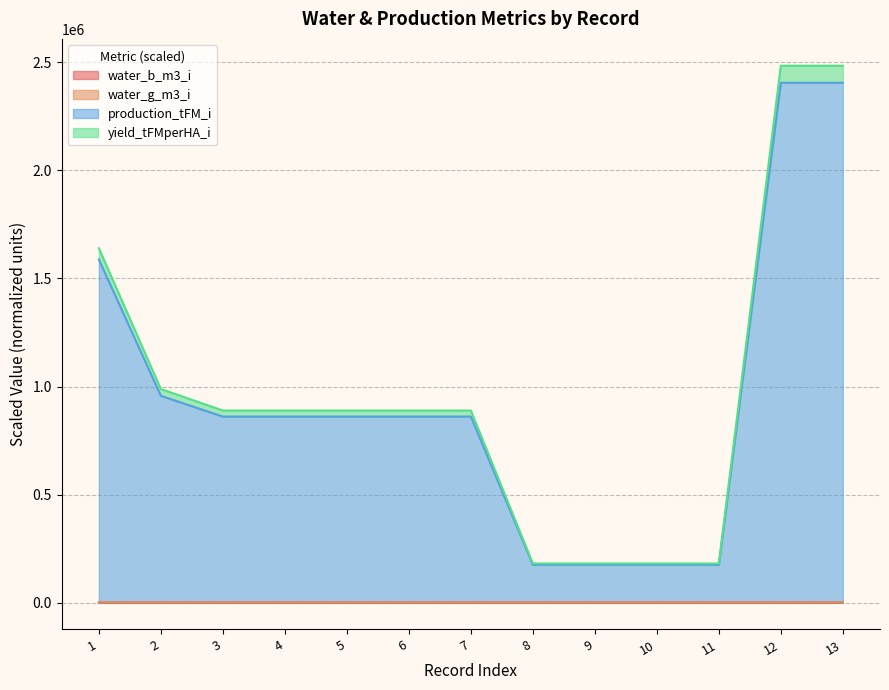

At which label is production_tFM_i closest to 1290197?

1